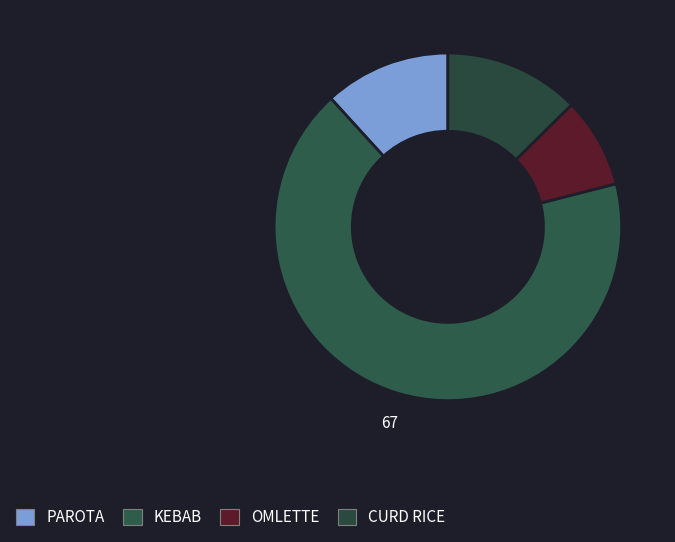

The OMLETTE slice represents 1% of the pie. True or false?

False